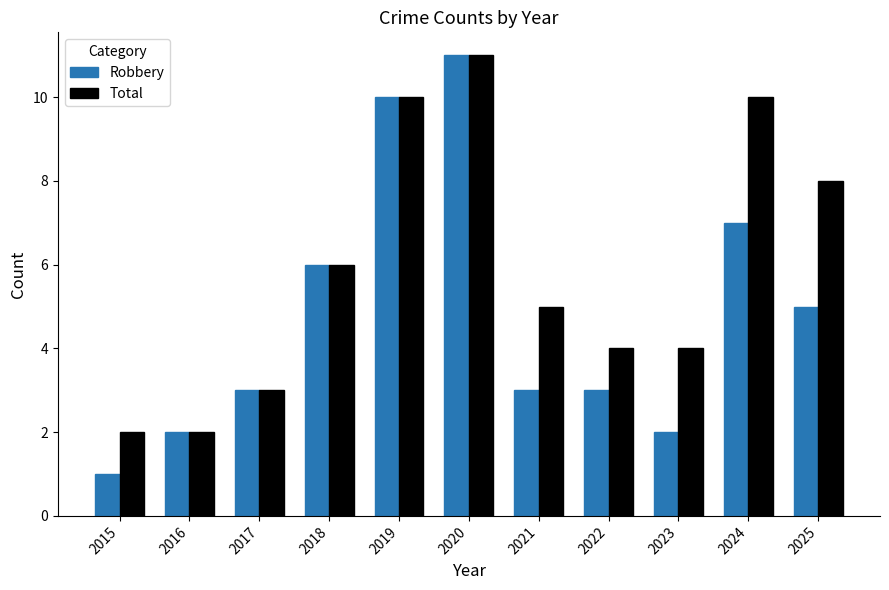

At 2023, list the series in order from largest to smallest.

Total, Robbery